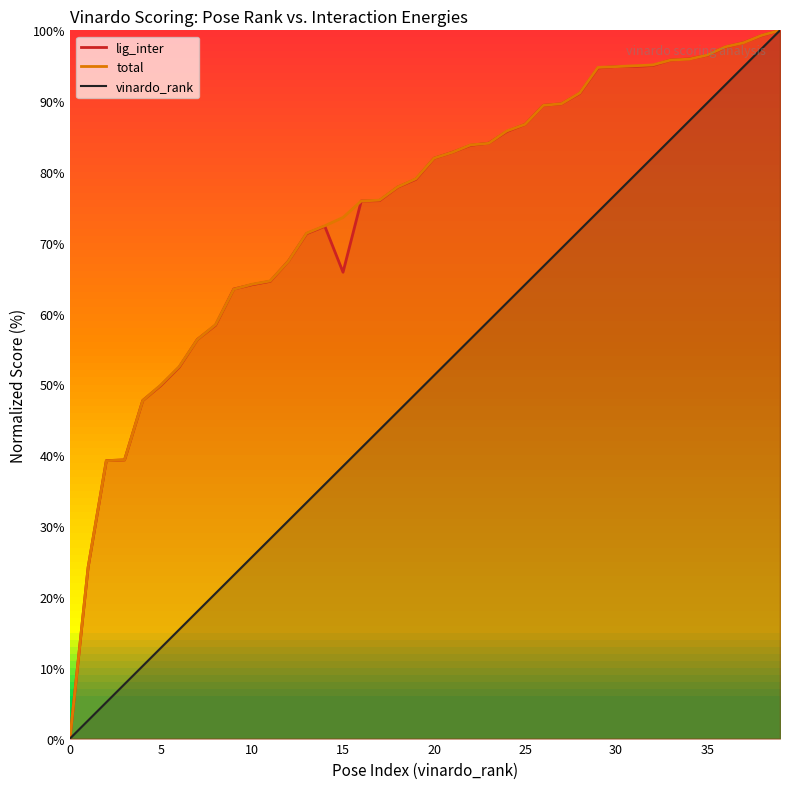

True or false: total and vinardo_rank cross at least once.

False